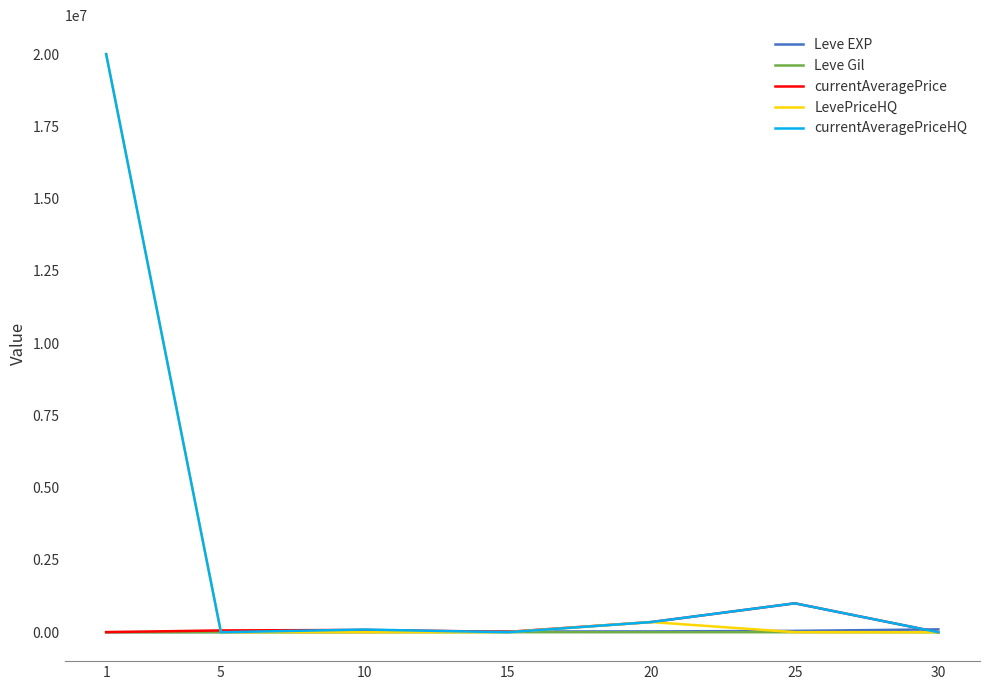

The value of currentAveragePriceHQ at 30 is -8761383. True or false?

False